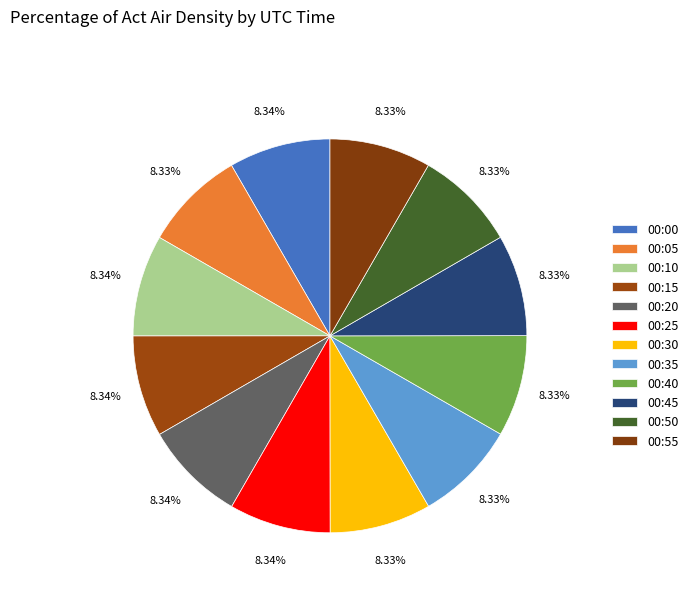

Which slice is the smallest?

00:50